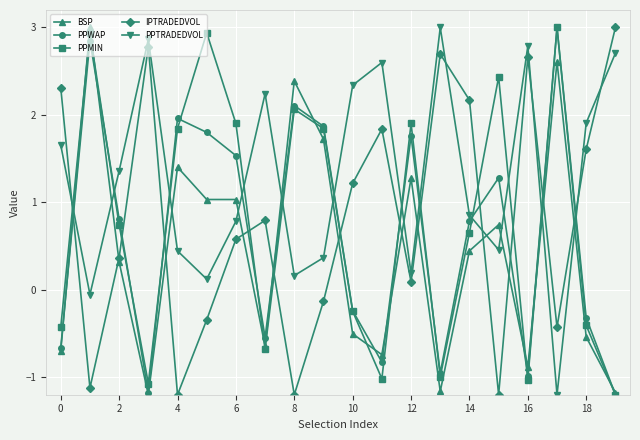

In PPMIN, how many points are higher than both neighbors (excluding endpoints)?

6